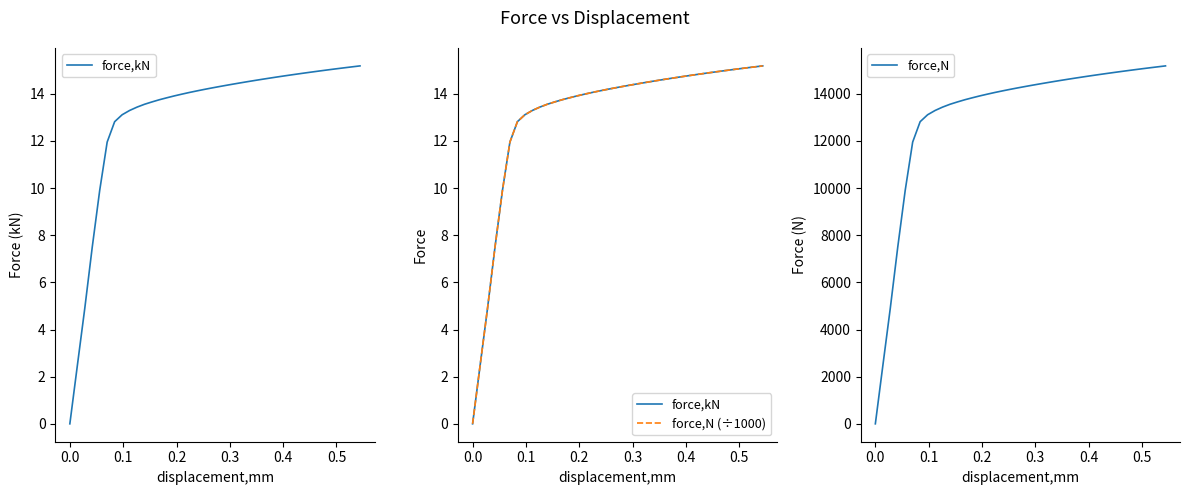

What is the maximum value for force,N?

15185.4